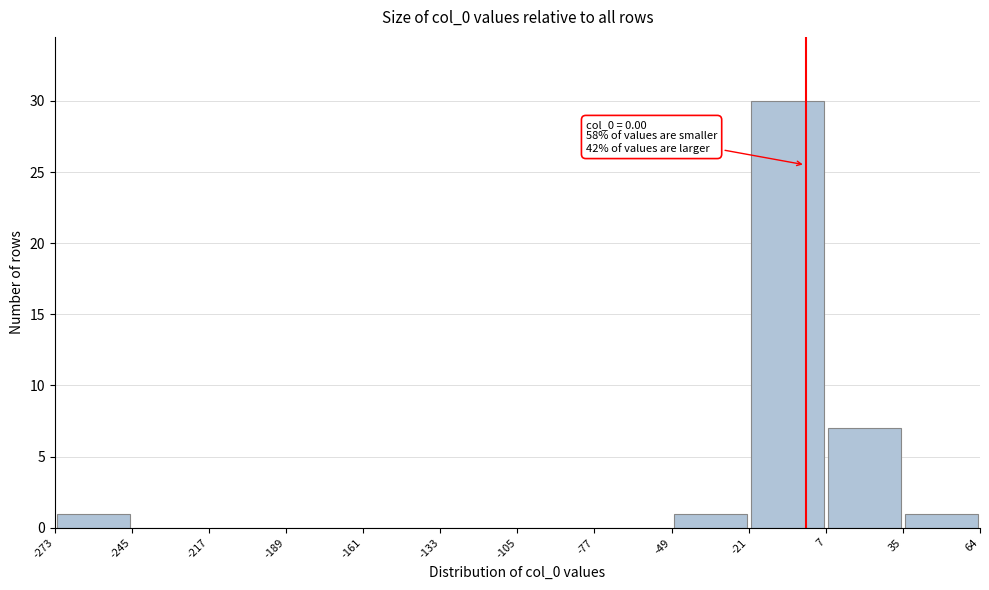

Over which range of the x-axis is the bar tallest?

-21 to 7